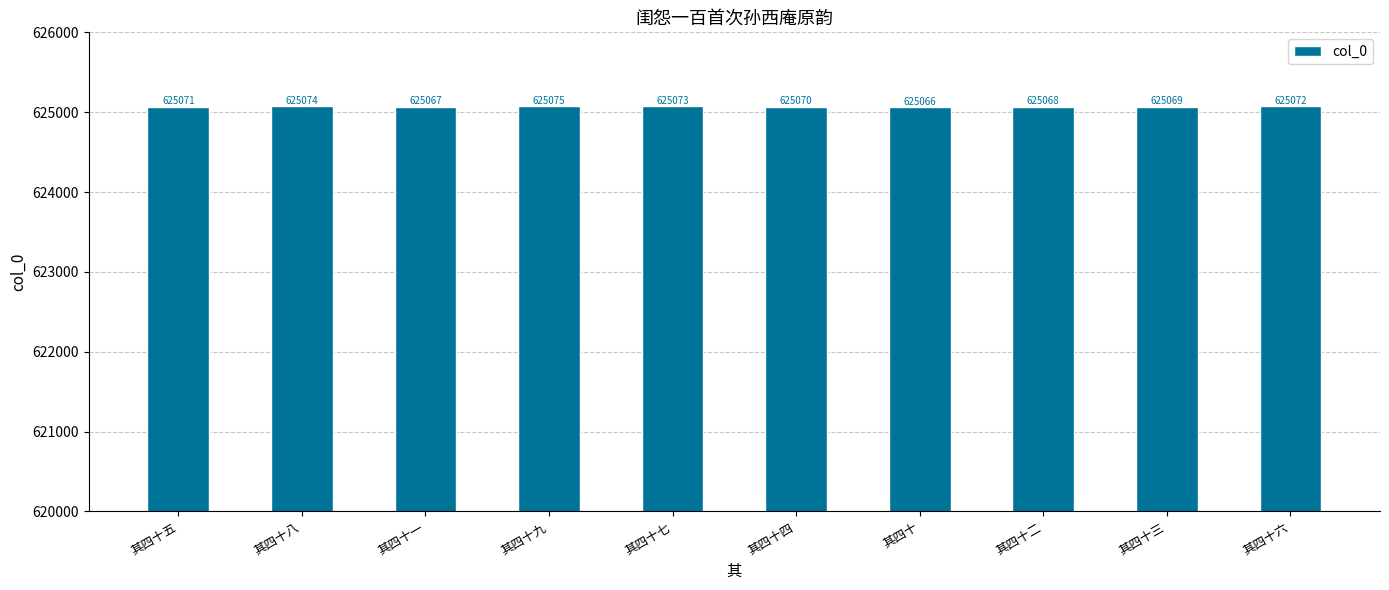

Where is the data nearest to the value 625070?

其四十四